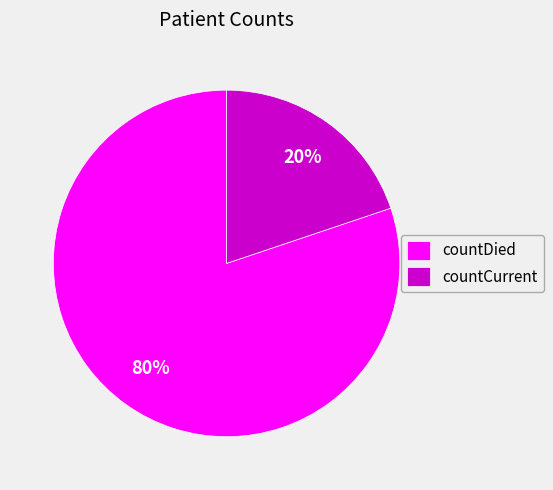

What percentage is the countDied slice, to the nearest percent?

80%